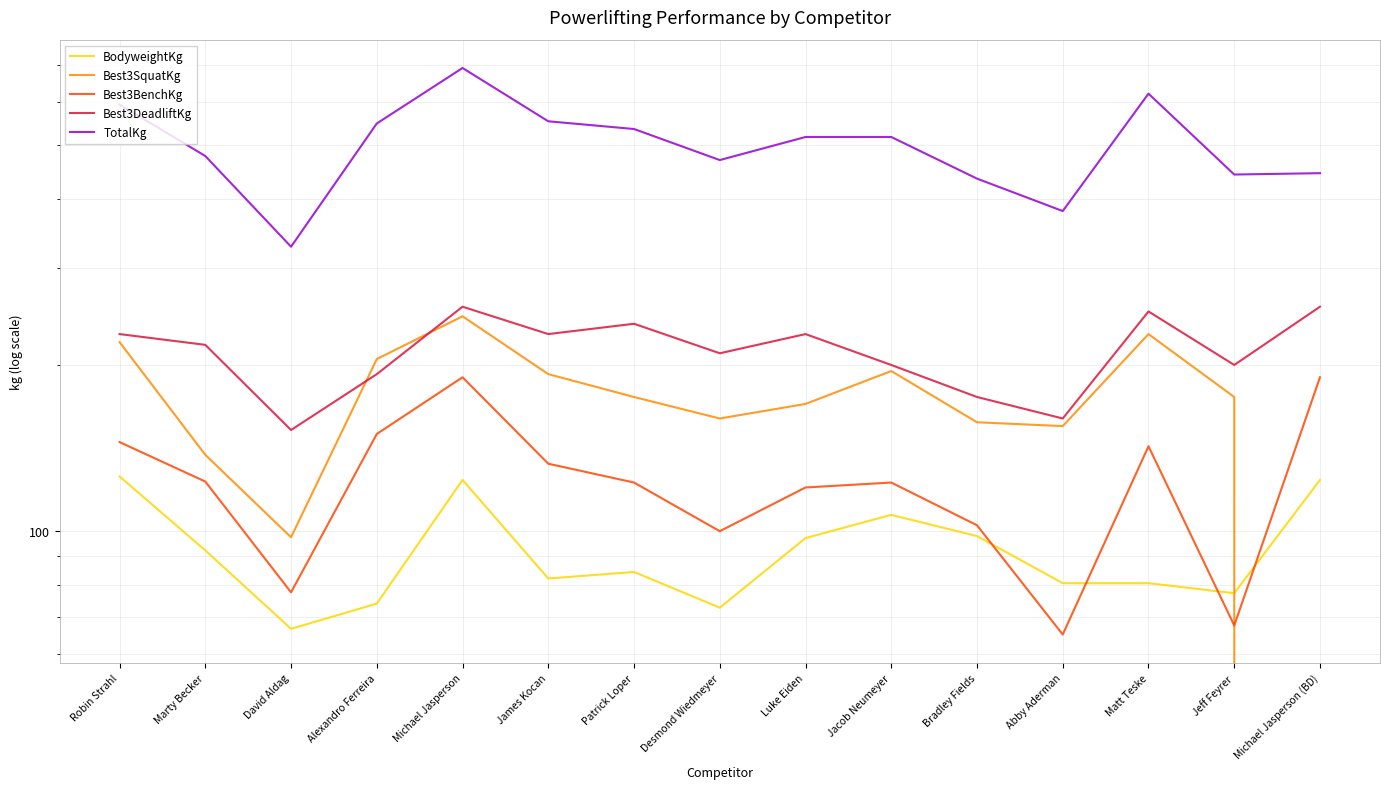

The Best3DeadliftKg series shows 175.0 at Bradley Fields. True or false?

True